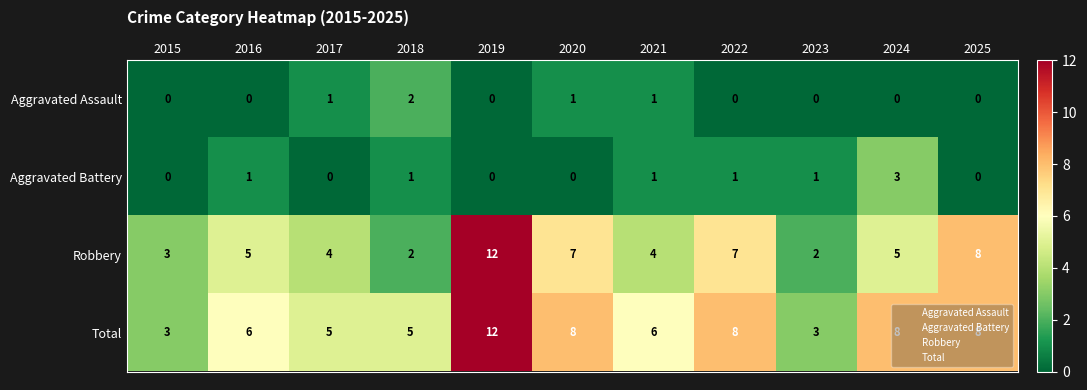

What is the greatest value displayed?

12